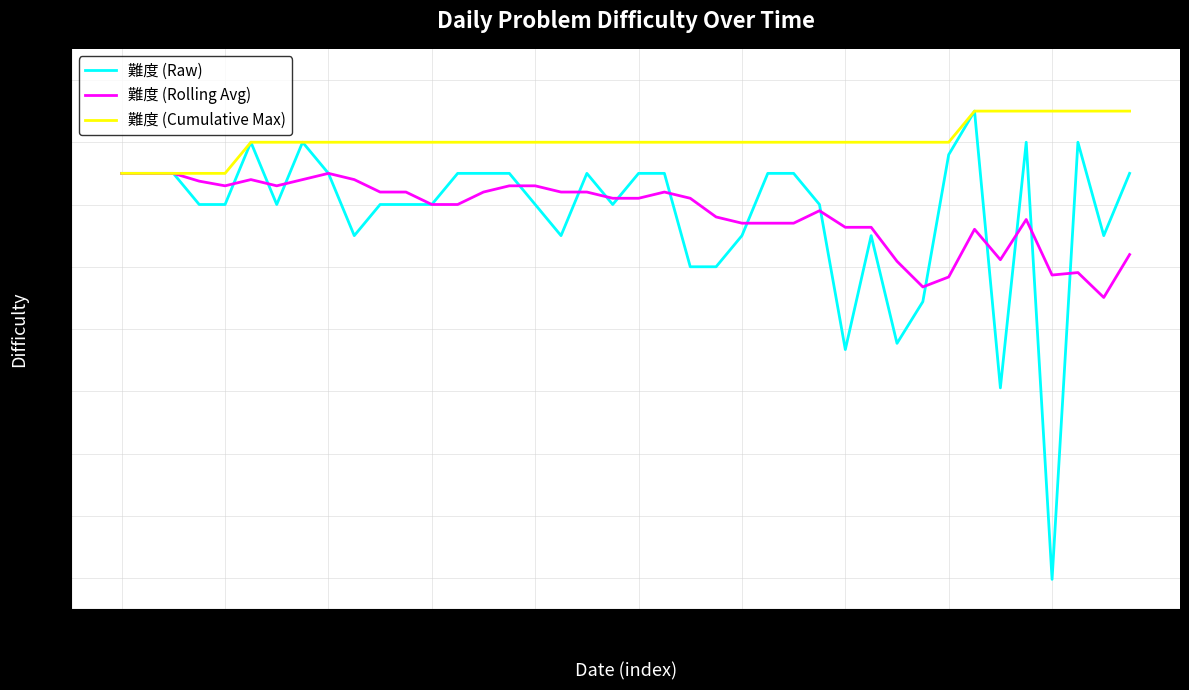

What is the maximum value for 難度 (Cumulative Max)?

2100.0